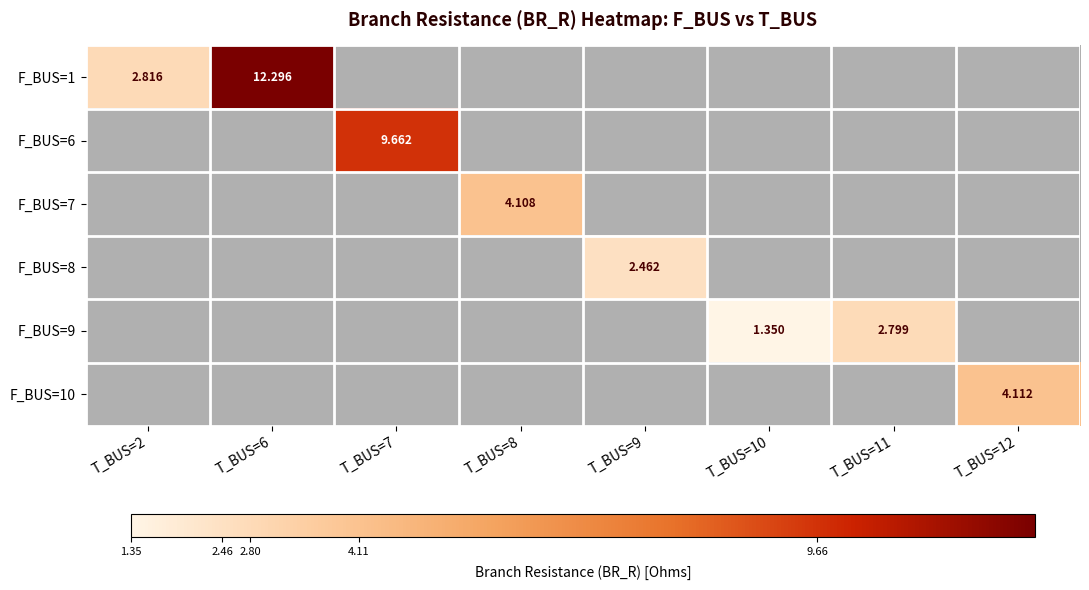

Which series has the largest range (max minus min)?

F_BUS=1